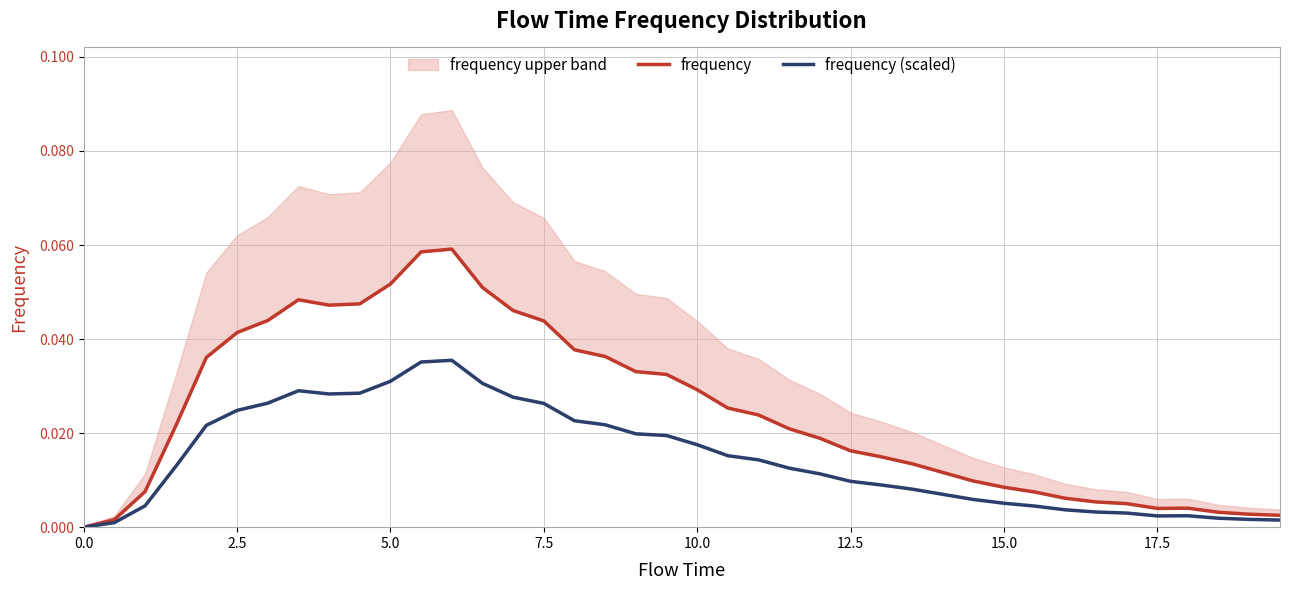

At how many categories does at least one series exceed 0?

39